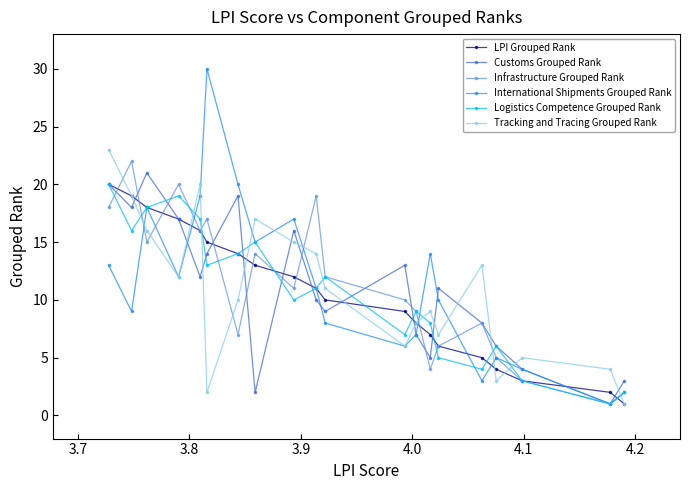

How many data points in International Shipments Grouped Rank are above 11?

9